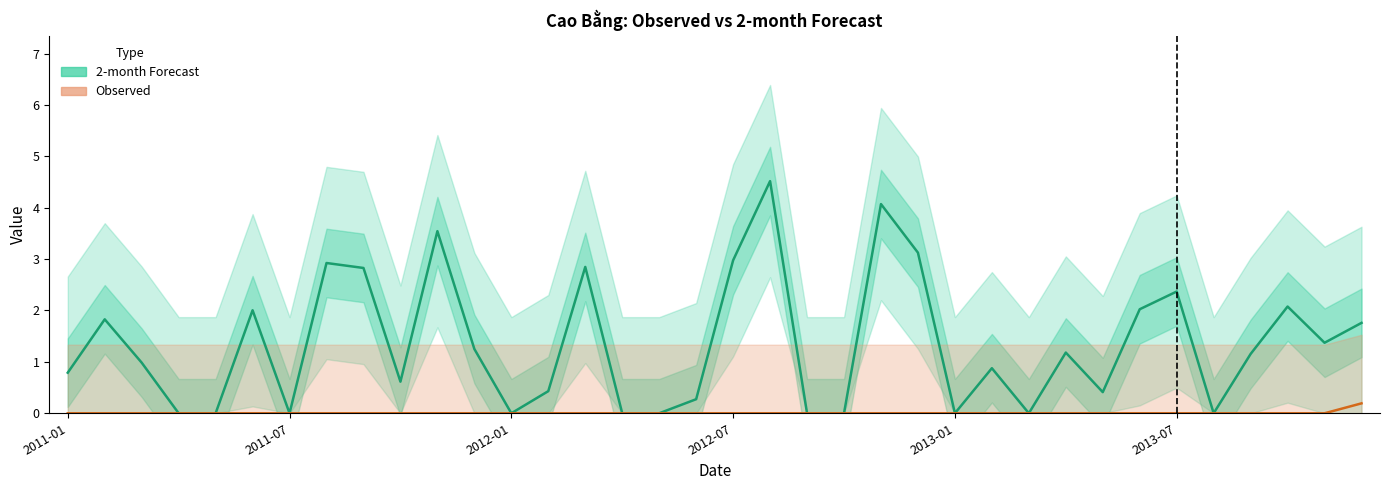

True or false: 2-month Forecast and Observed cross at least once.

False